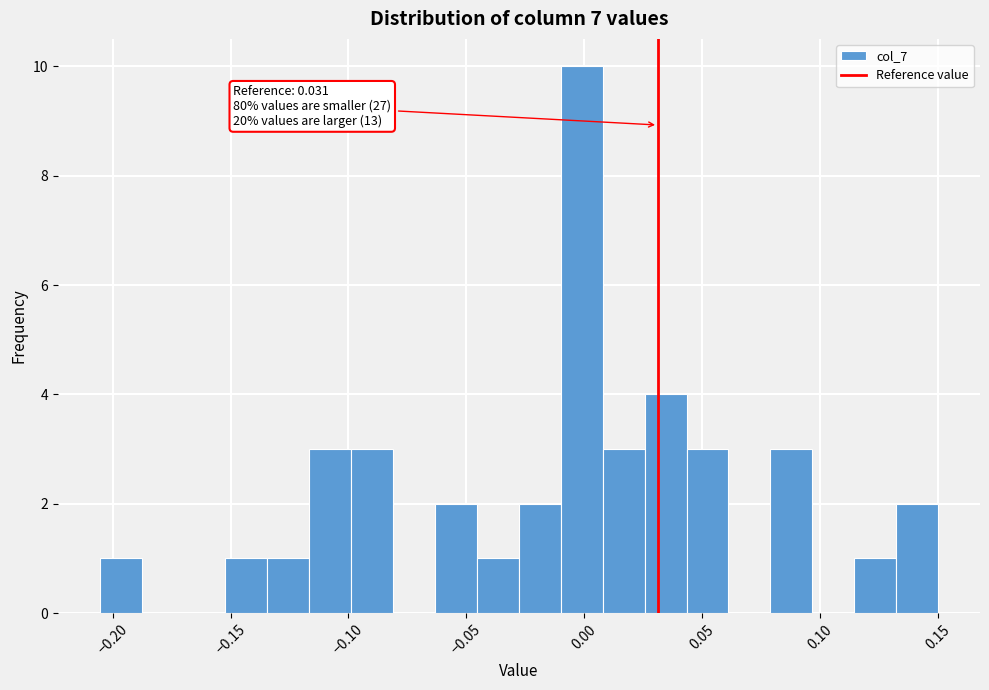

Read against the x-axis, roughly where is the centre of the tallest bar?

0.000